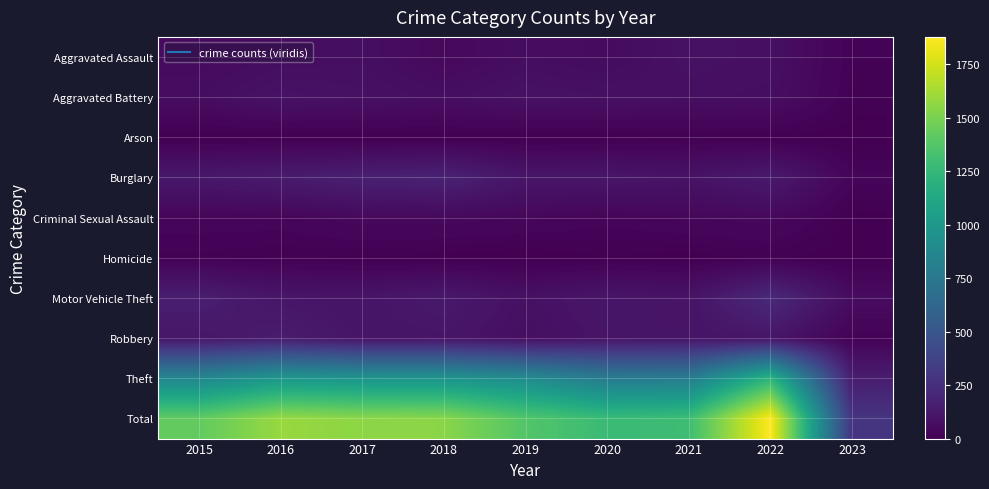

Between 2020 and 2021, which is larger?

2021